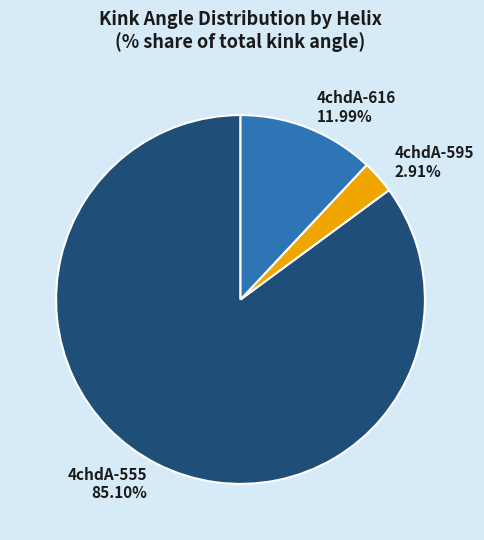

Rank the categories by value from lowest to highest.

4chdA-595, 4chdA-616, 4chdA-555